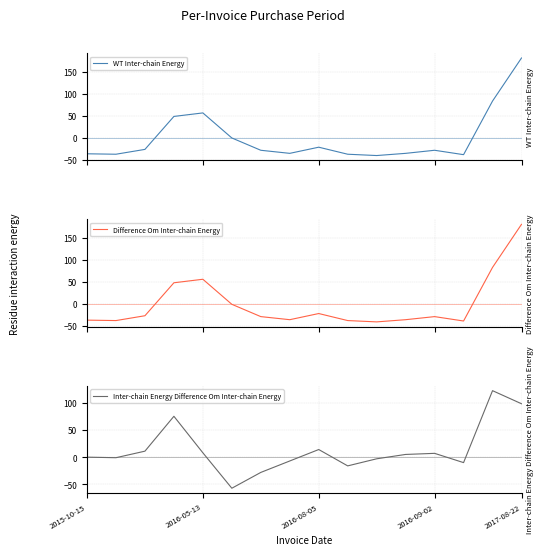

After their last crossing, which series has the higher values: WT Inter-chain Energy or Inter-chain Energy Difference Om Inter-chain Energy?

WT Inter-chain Energy